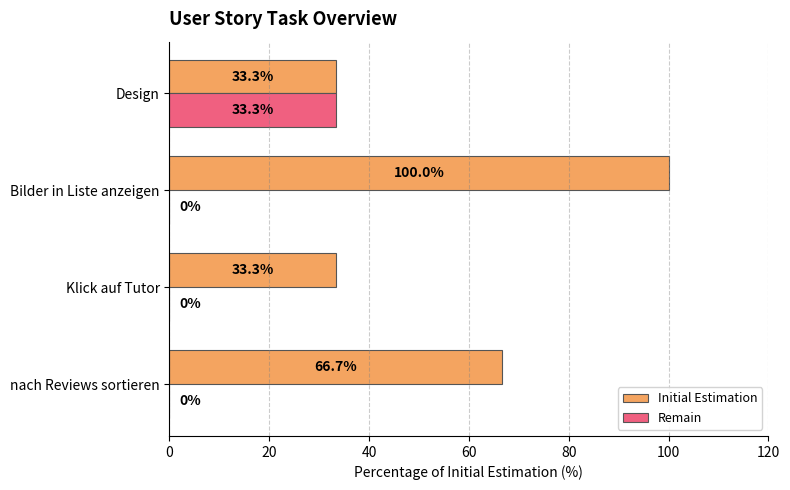

Which series has the widest spread of values?

Initial Estimation